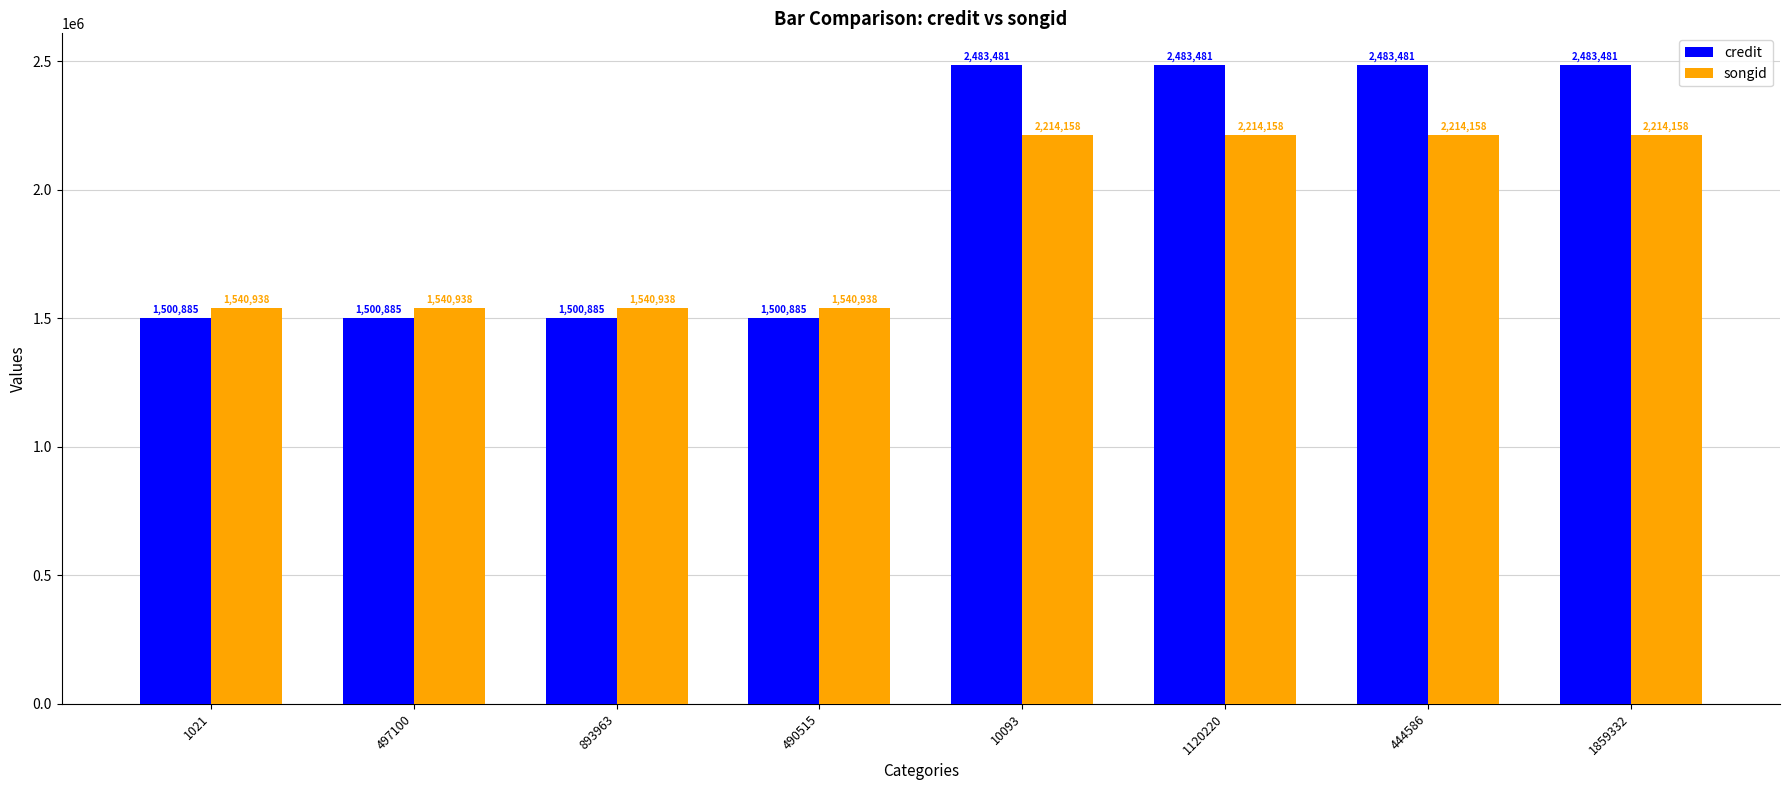

How many bars are there in total?

16